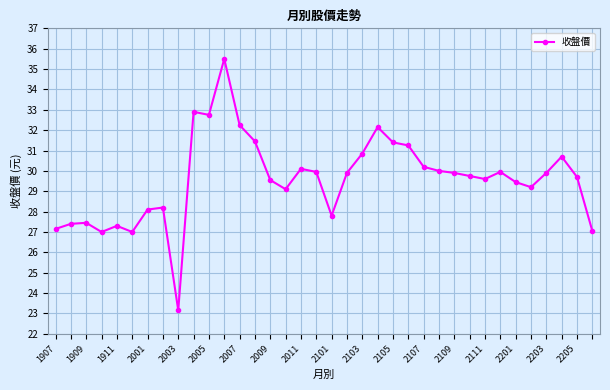

What is the average value?

29.6